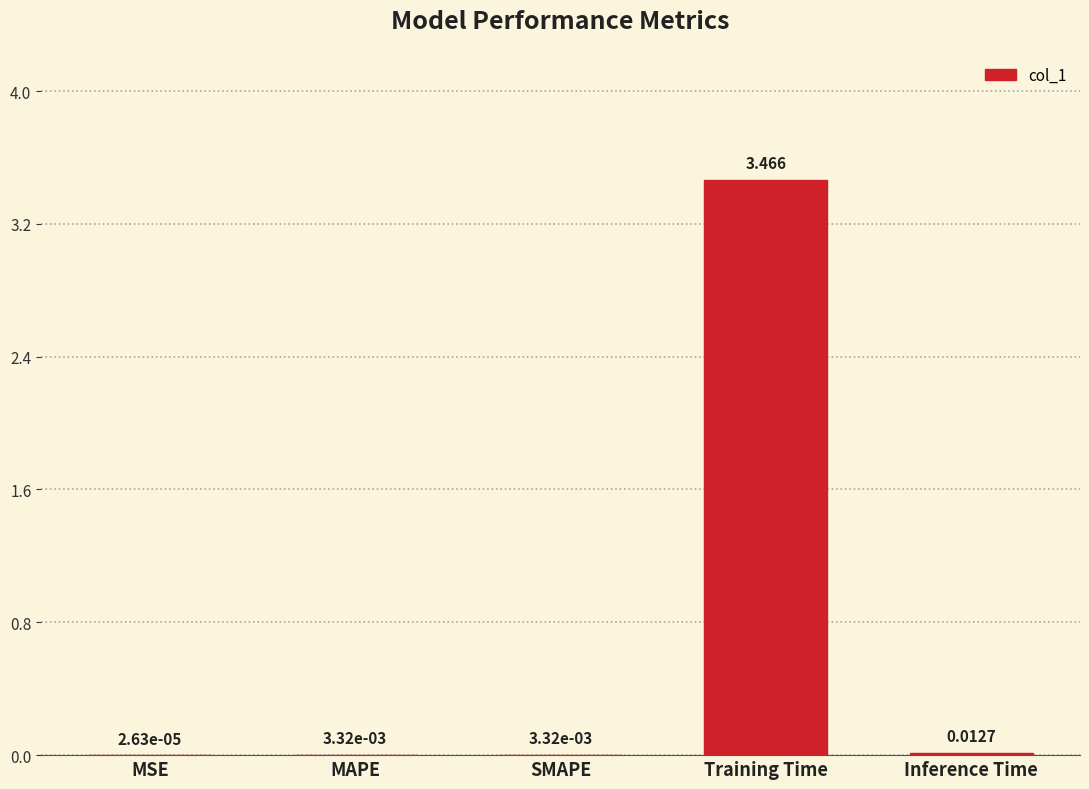

Are the bars grouped side by side (vs. stacked)?

No